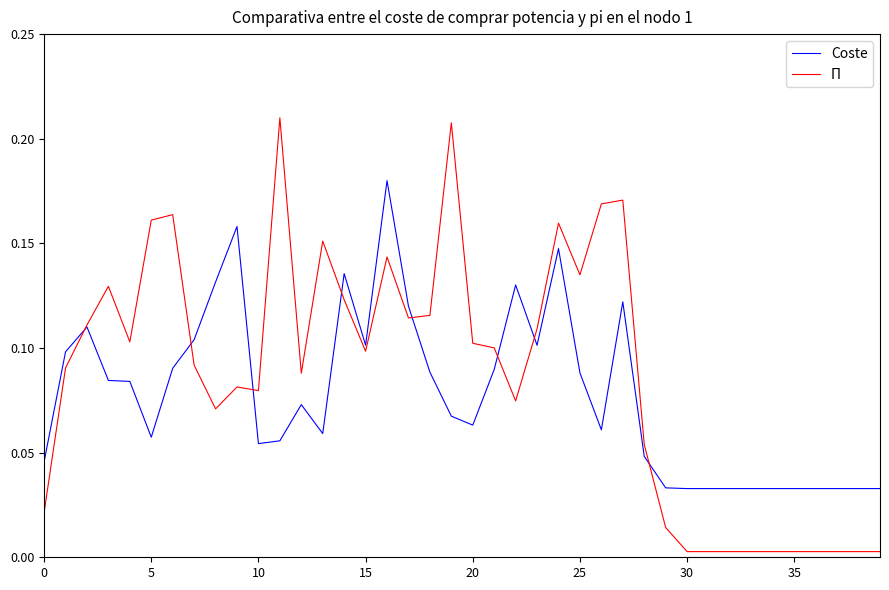

List the series in order of their peak value, lowest first.

Coste, Π